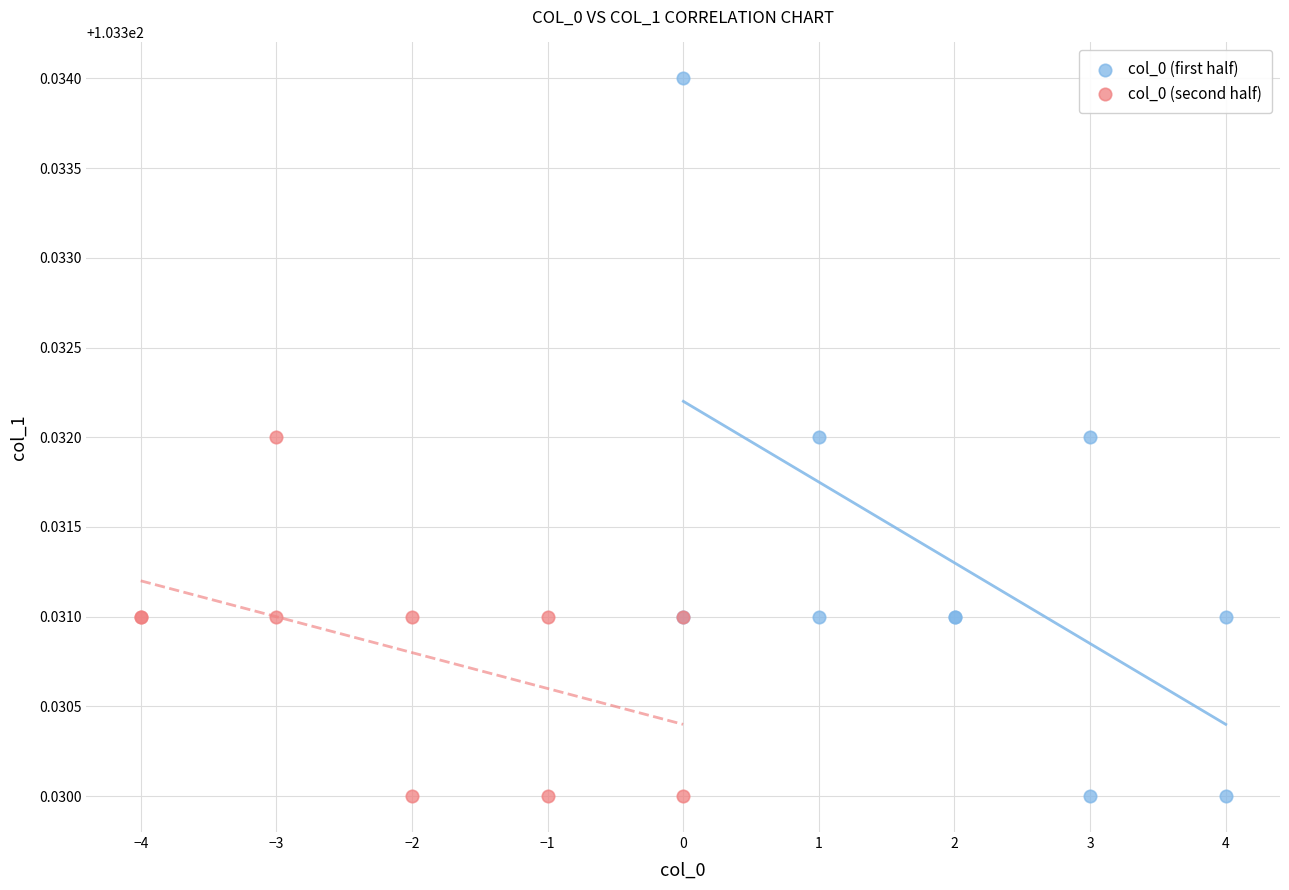

What are all the series names shown in the legend?

col_0 (first half), col_0 (second half)